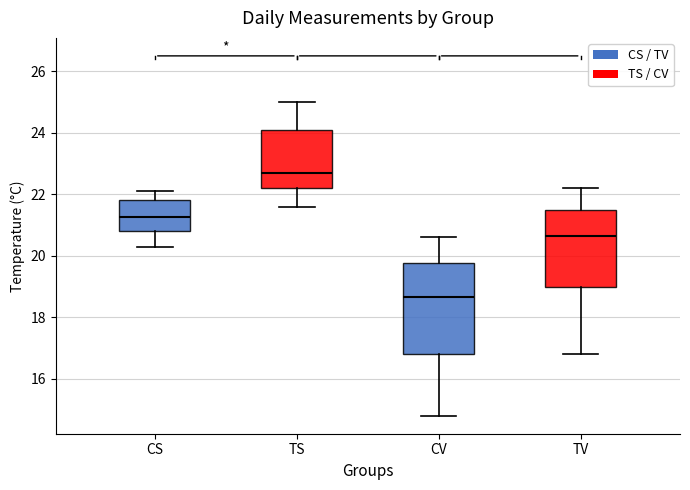

Reading left to right, read every box against the y-axis: the position of its median line, the range the box covers, and the ends of its whiskers. The values are not printed on the chart, so give them approximately, as read against the axis.

CS: median 21.2, box 20.8 to 21.8, whiskers 20.4 to 22.2
TS: median 22.8, box 22.2 to 24.2, whiskers 21.6 to 25.0
CV: median 18.6, box 16.8 to 19.8, whiskers 14.8 to 20.6
TV: median 20.6, box 19.0 to 21.6, whiskers 16.8 to 22.2